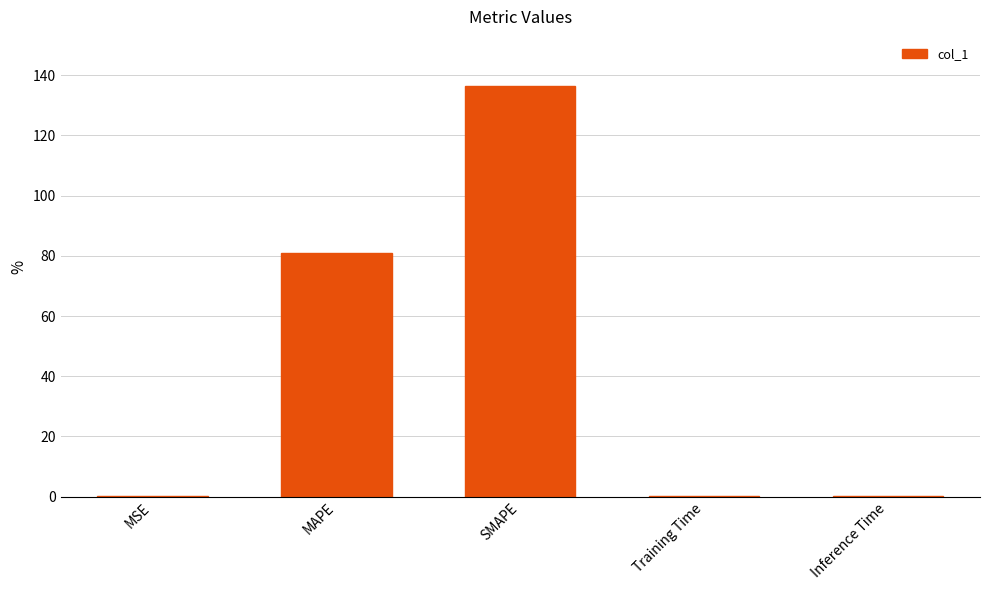

What is the sum of the values at MSE and Inference Time?

0.3